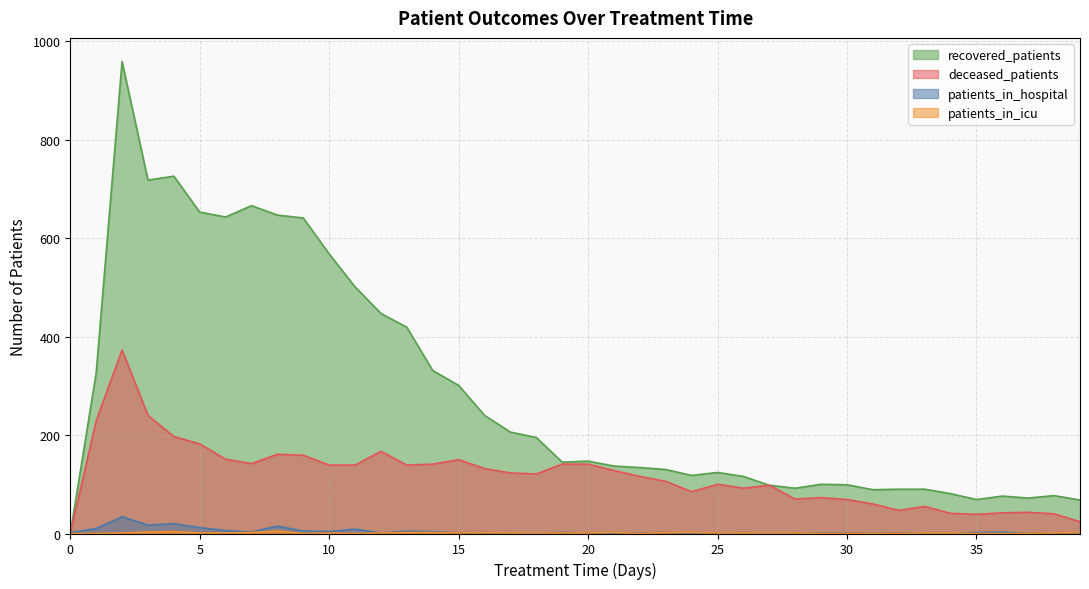

Which series ends up on top after the final intersection of deceased_patients and patients_in_hospital?

deceased_patients